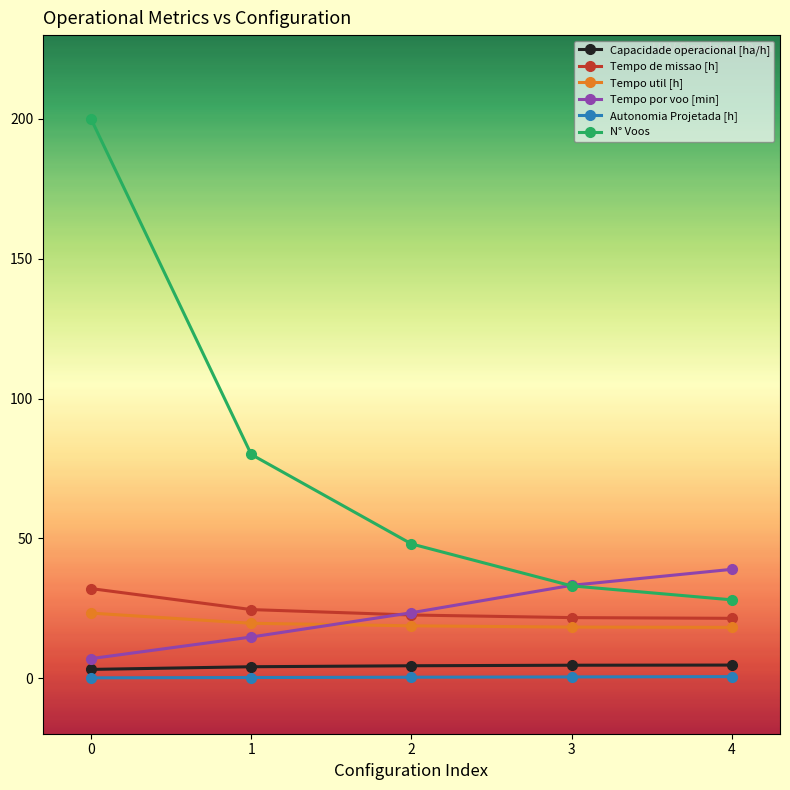

True or false: N° Voos has more than 2 points higher than both neighbors.

False